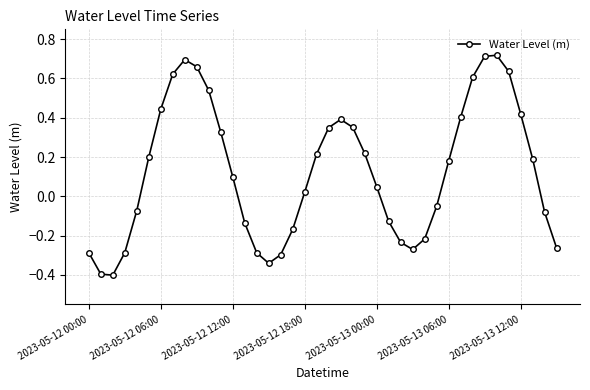

What is the value of the 3rd point from the left?

-0.4